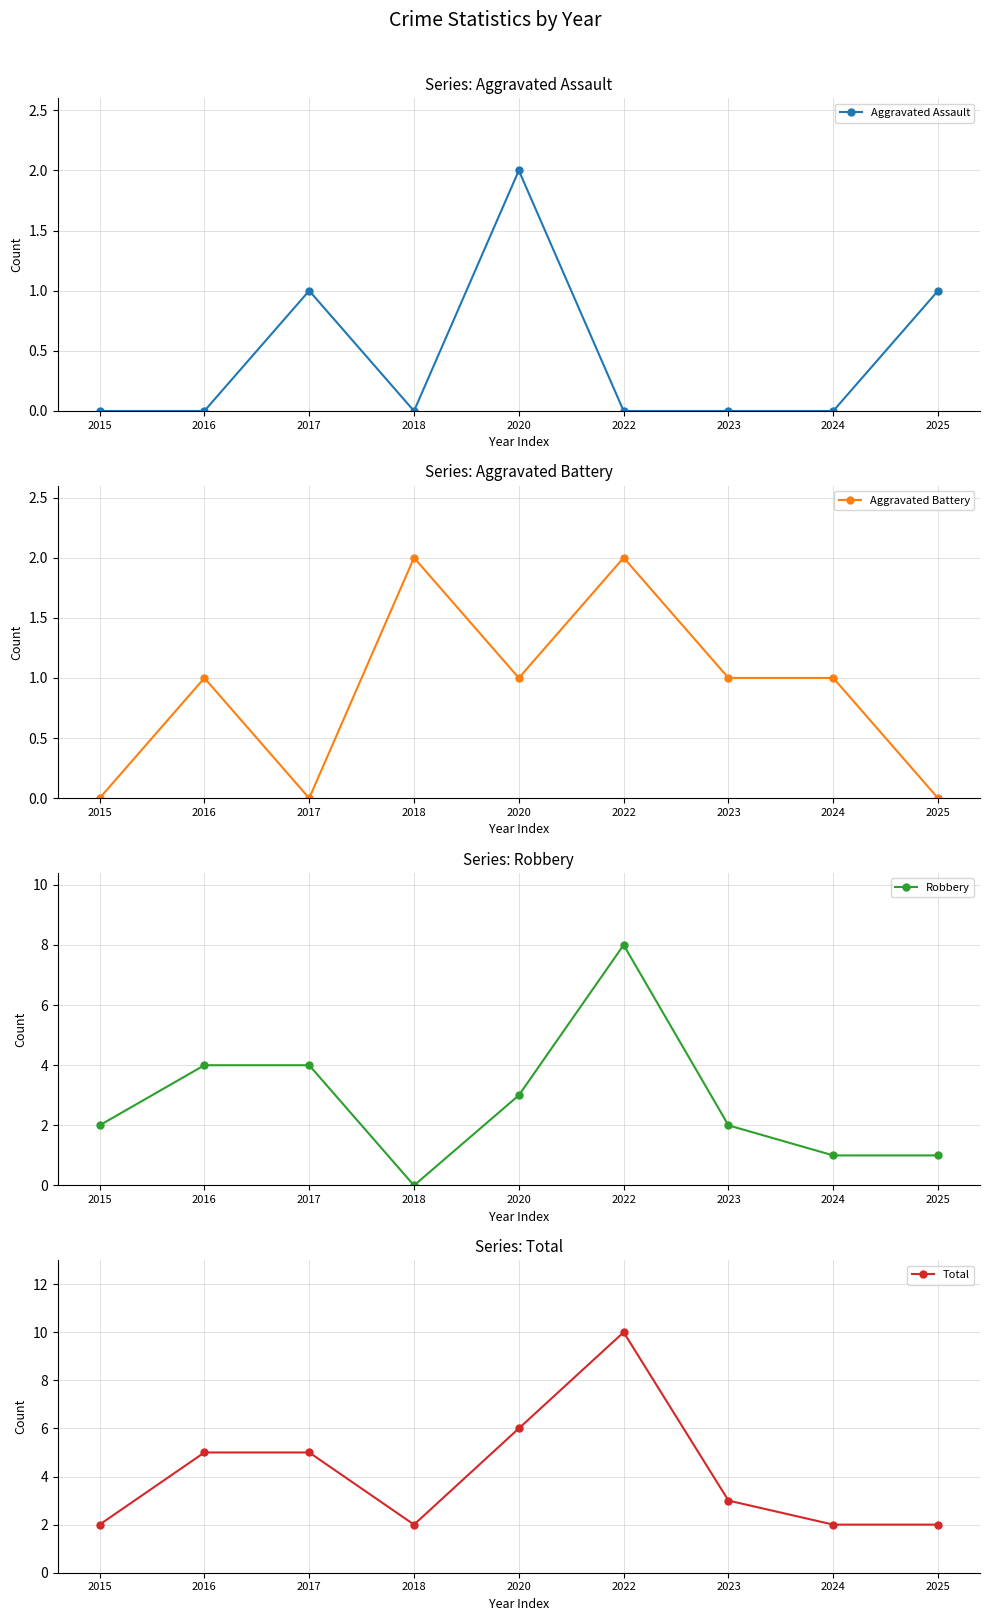

Which series has the largest total across all categories?

Total